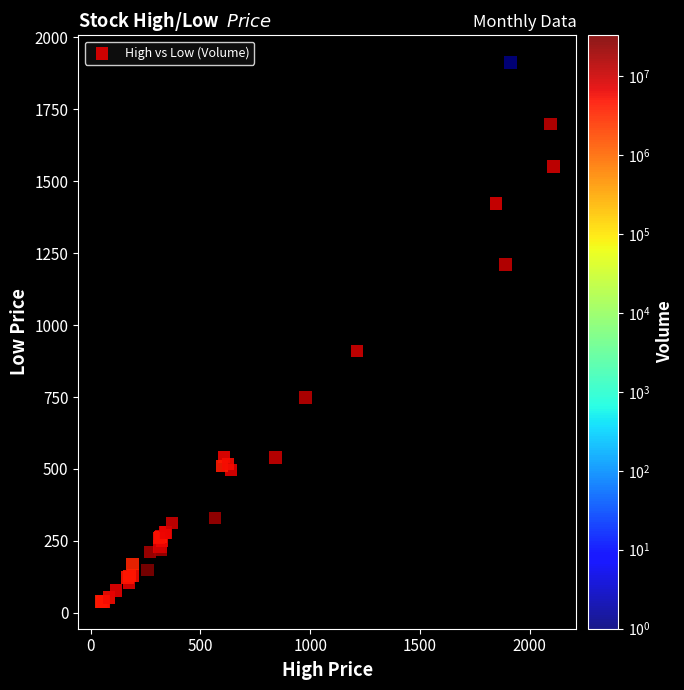

What Y value in the scatter plot is closest to 975?

910.4